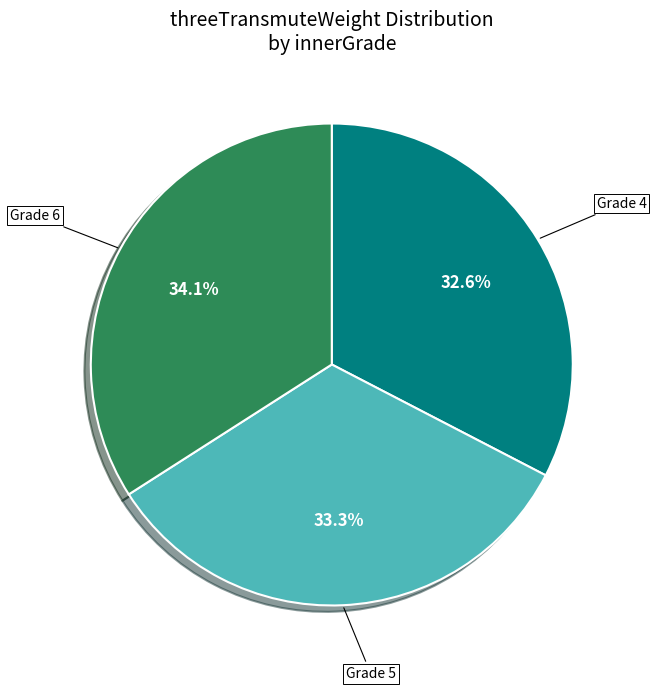

Is there any slice that represents more than half of the pie?

No